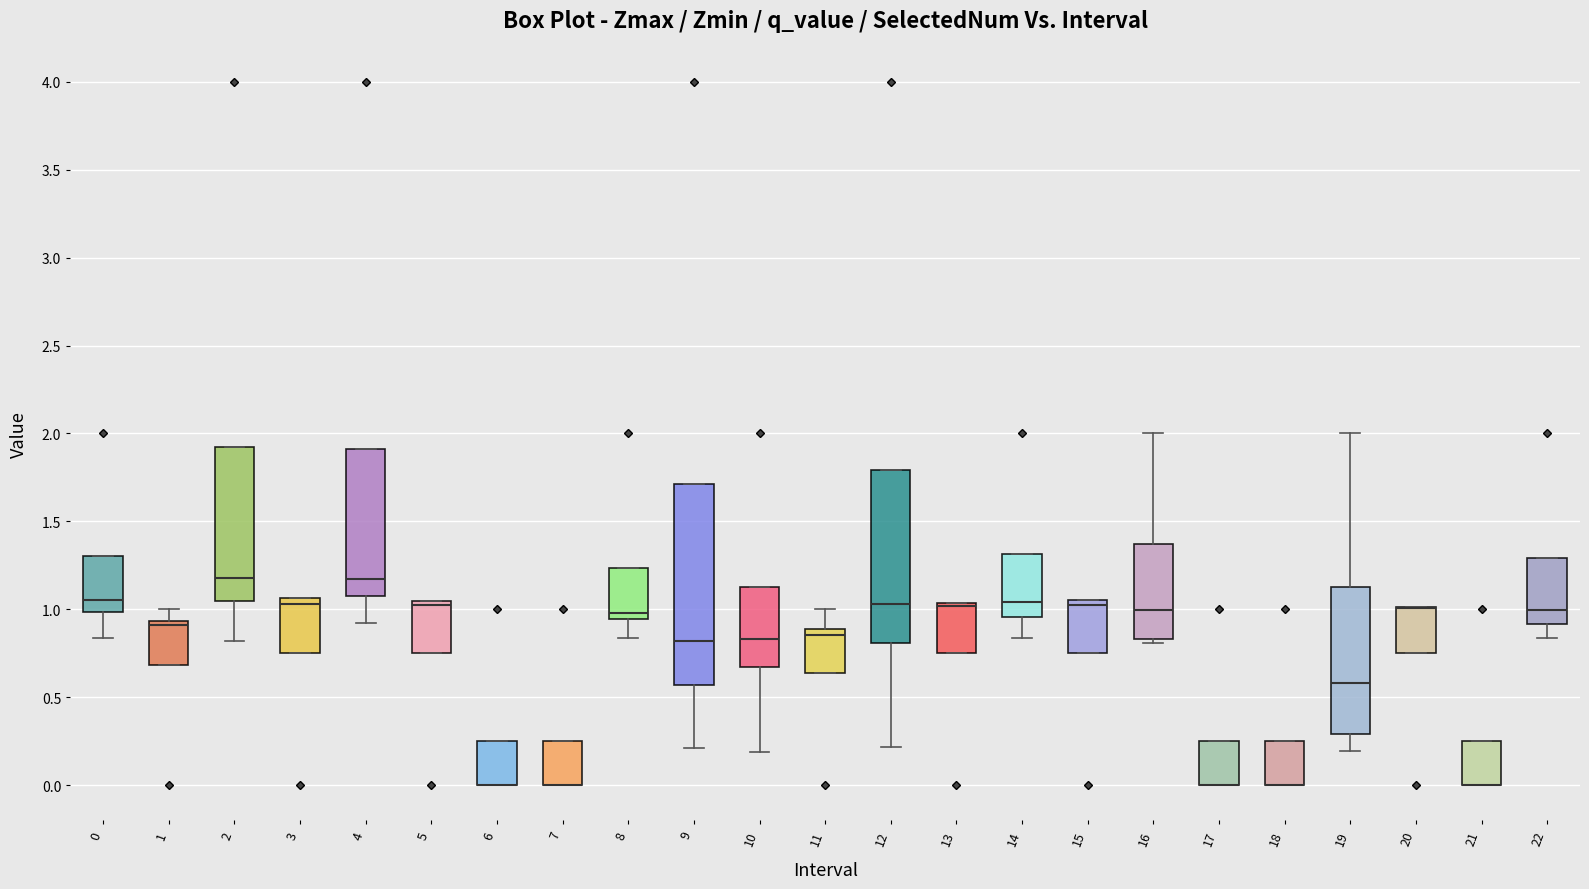

Reading left to right, read every box against the y-axis: the position of its median line, the range the box covers, and the ends of its whiskers. The values are not printed on the chart, so give them approximately, as read against the axis.

0: median 1.05, box 1.00 to 1.30, whiskers 0.85 to 1.30
1: median 0.90, box 0.70 to 0.95, whiskers 0.70 to 1.00
2: median 1.20, box 1.05 to 1.90, whiskers 0.80 to 1.90
3: median 1.05 (just below the box's upper edge), box 0.75 to 1.05, whiskers 0.75 to 1.05
4: median 1.15, box 1.10 to 1.90, whiskers 0.90 to 1.90
5: median 1.00, box 0.75 to 1.05, whiskers 0.75 to 1.05
6: median 0.00 (drawn on the box's lower edge), box 0.00 to 0.25, whiskers 0.00 to 0.25
7: median 0.00 (drawn on the box's lower edge), box 0.00 to 0.25, whiskers 0.00 to 0.25
8: median 1.00, box 0.95 to 1.25, whiskers 0.85 to 1.25
9: median 0.80, box 0.55 to 1.70, whiskers 0.20 to 1.70
10: median 0.85, box 0.65 to 1.15, whiskers 0.20 to 1.15
11: median 0.85, box 0.65 to 0.90, whiskers 0.65 to 1.00
12: median 1.05, box 0.80 to 1.80, whiskers 0.20 to 1.80
13: median 1.00, box 0.75 to 1.05, whiskers 0.75 to 1.05
14: median 1.05, box 0.95 to 1.30, whiskers 0.85 to 1.30
15: median 1.05 (just below the box's upper edge), box 0.75 to 1.05, whiskers 0.75 to 1.05
16: median 1.00, box 0.85 to 1.35, whiskers 0.80 to 2.00
17: median 0.00 (drawn on the box's lower edge), box 0.00 to 0.25, whiskers 0.00 to 0.25
18: median 0.00 (drawn on the box's lower edge), box 0.00 to 0.25, whiskers 0.00 to 0.25
19: median 0.60, box 0.30 to 1.15, whiskers 0.20 to 2.00
20: median 1.00 (drawn on the box's upper edge), box 0.75 to 1.00, whiskers 0.75 to 1.00
21: median 0.00 (drawn on the box's lower edge), box 0.00 to 0.25, whiskers 0.00 to 0.25
22: median 1.00, box 0.90 to 1.30, whiskers 0.85 to 1.30